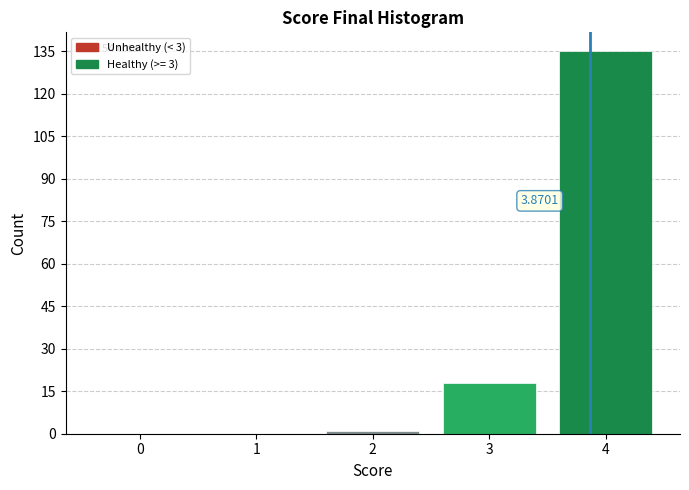

What is the sum of all values?

154